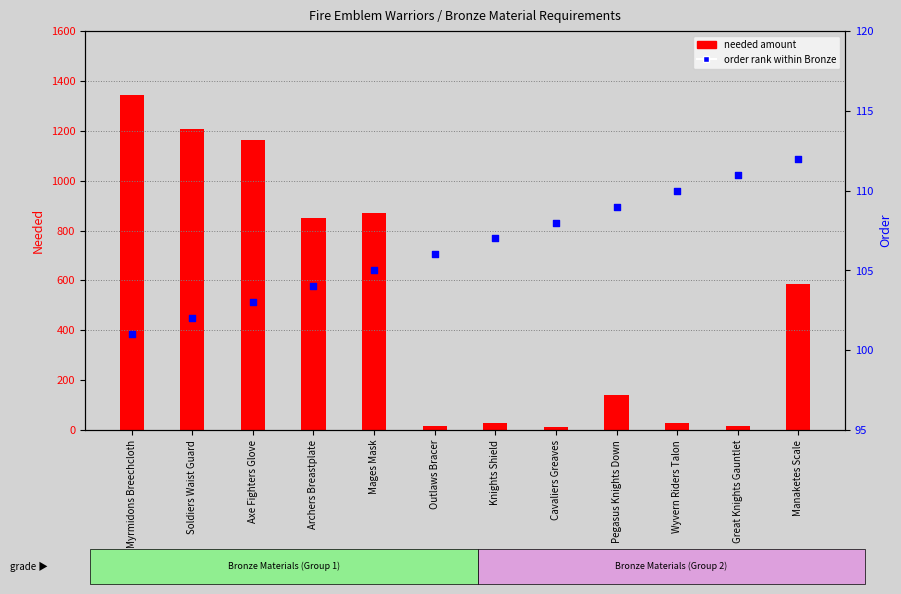

Is the value of order rank at Soldiers Waist Guard greater than the value of needed amount at Knights Shield?

Yes